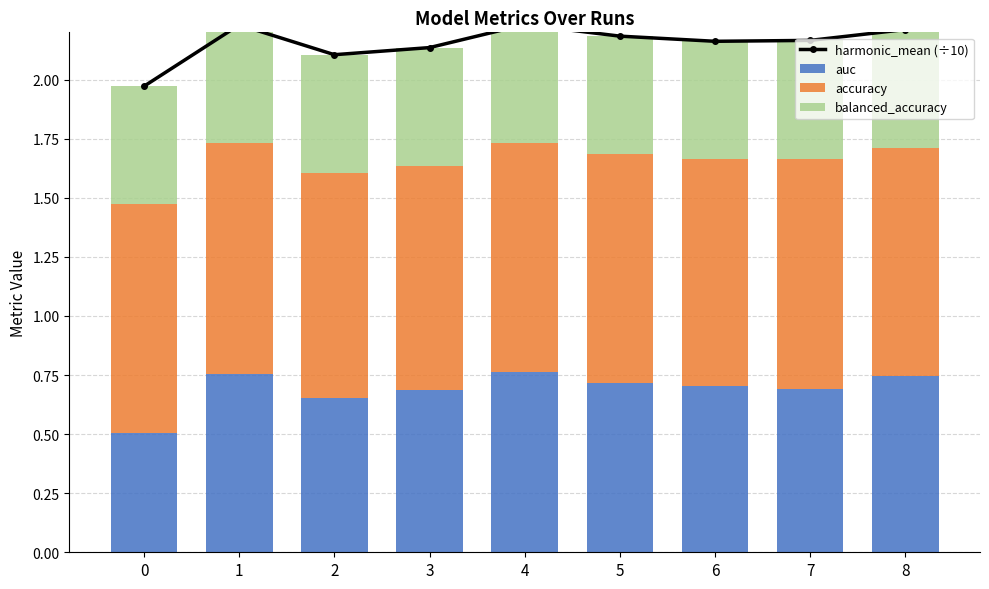

Which category has the highest value in the auc series?

4